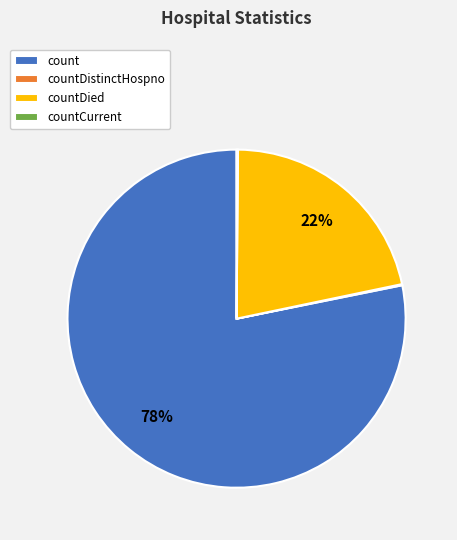

Which slice is the largest?

count